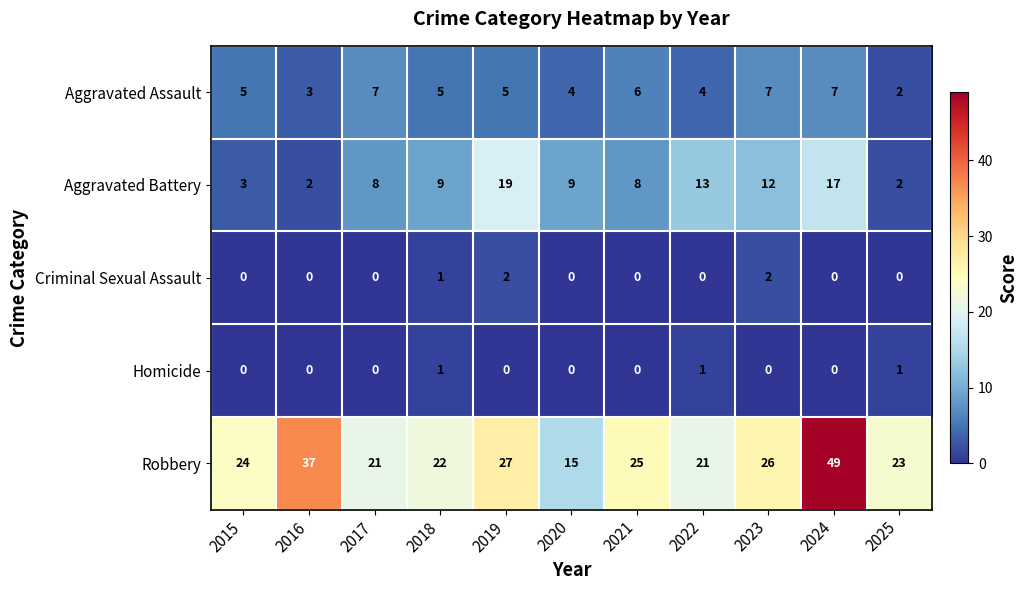

What is the difference between the maximum and minimum values in the Aggravated Assault series?

5